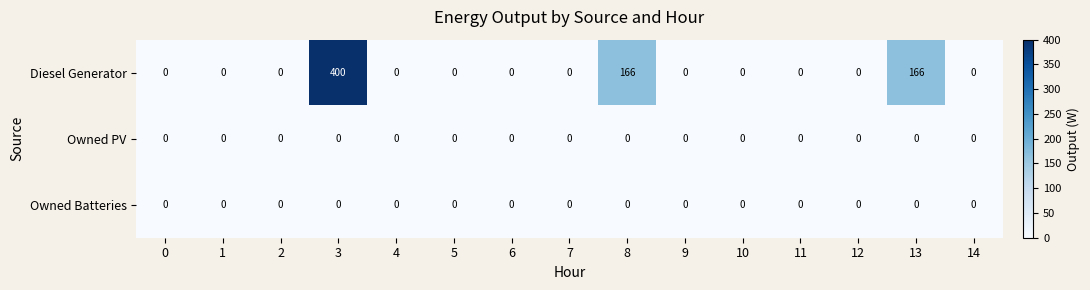

Which category has the highest value across all series?

3